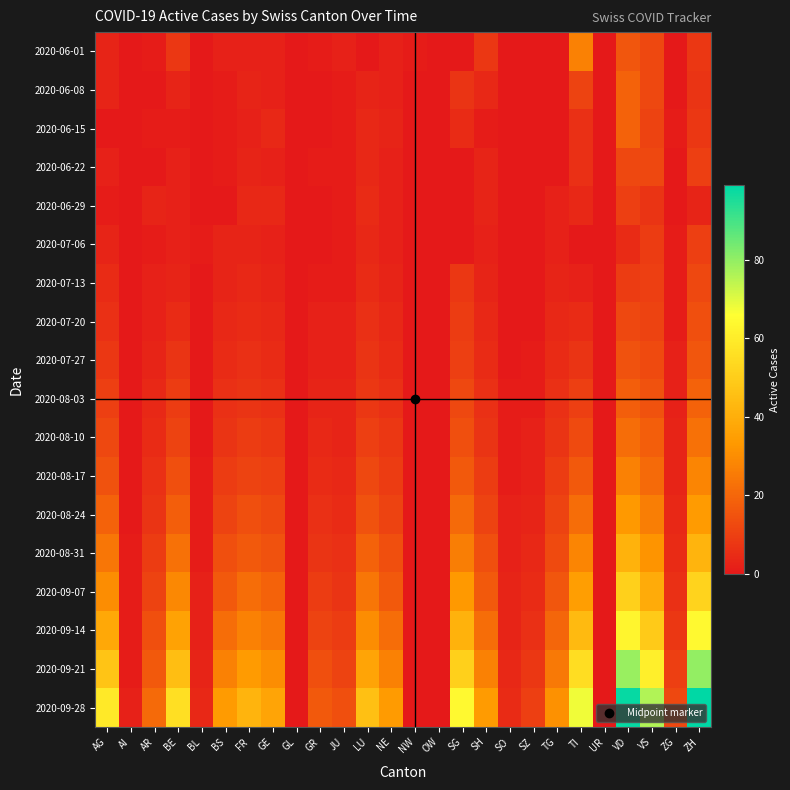

Which has a higher value, BL or AI?

BL